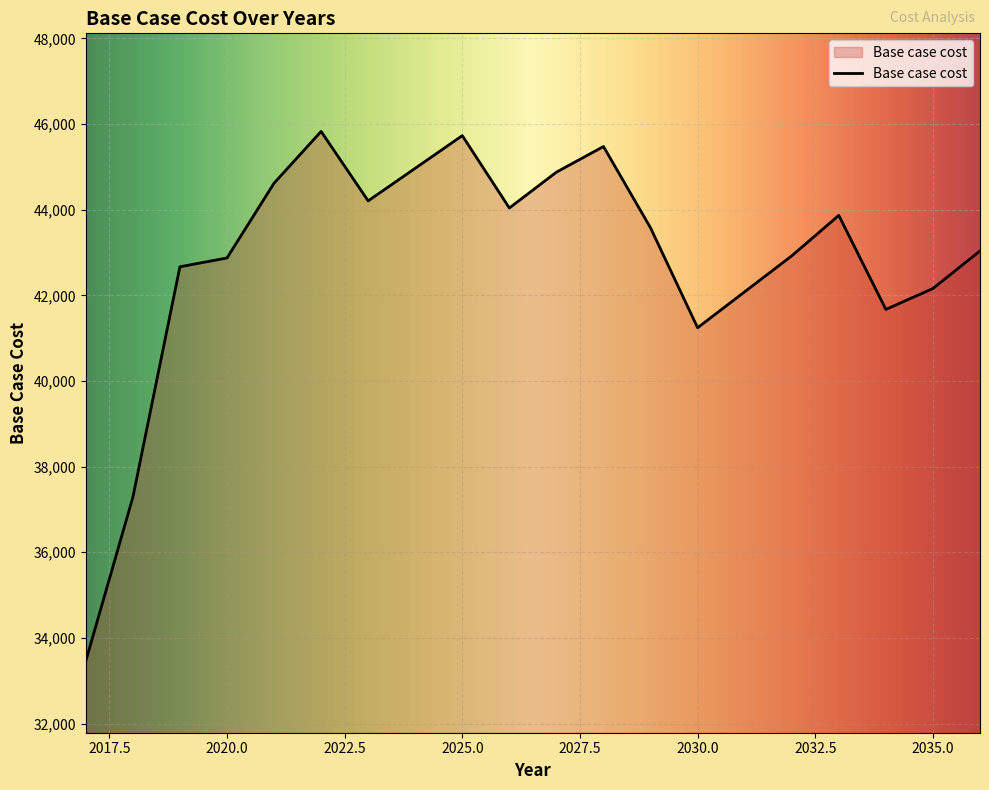

What is the difference between the maximum and minimum values?

12370.1